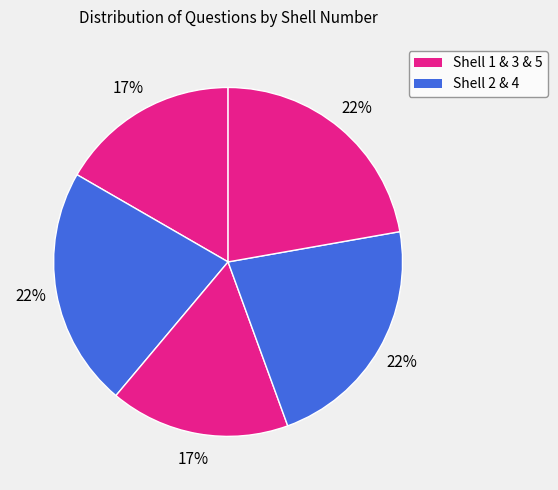

Is there any slice that represents more than half of the pie?

No